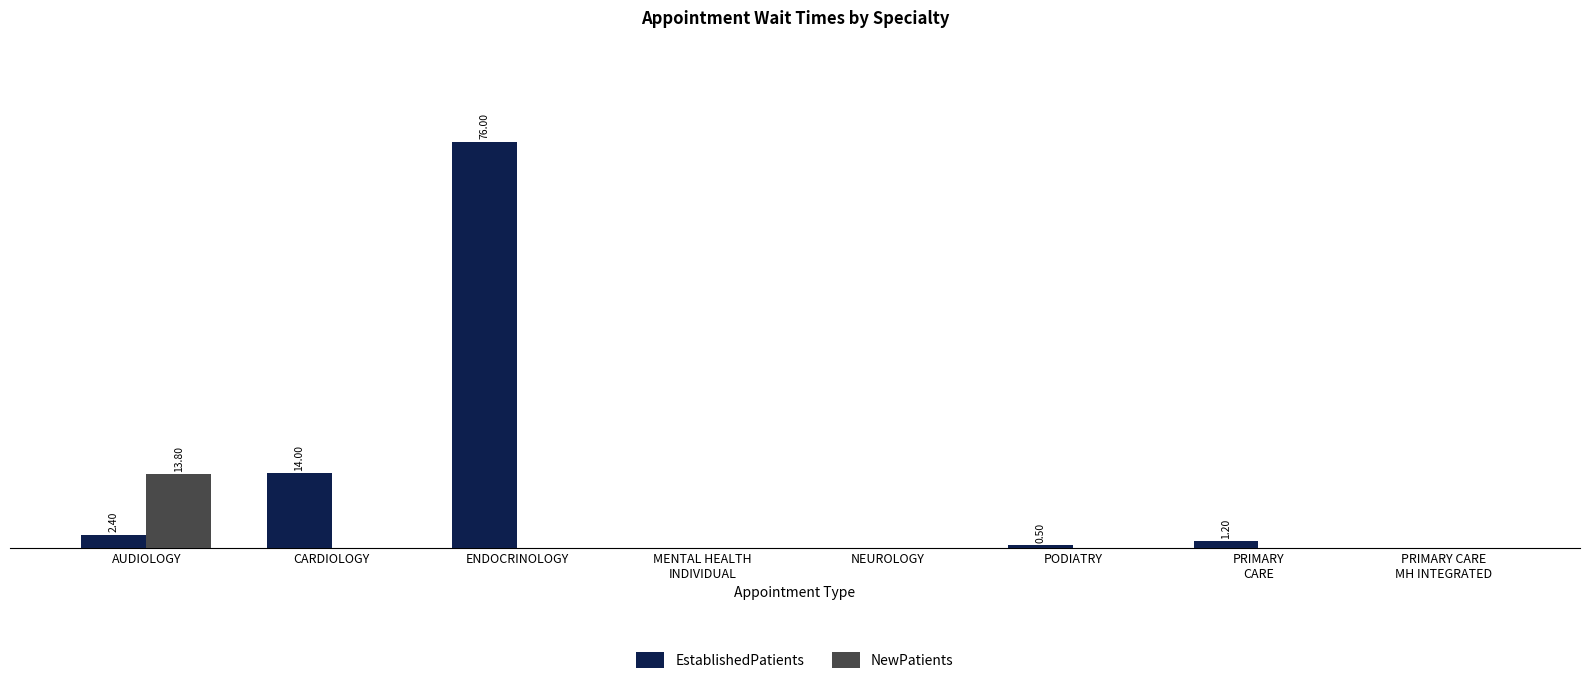

List the labels in order of NewPatients value, smallest first.

CARDIOLOGY, ENDOCRINOLOGY, MENTAL HEALTH
INDIVIDUAL, NEUROLOGY, PODIATRY, PRIMARY
CARE, PRIMARY CARE
MH INTEGRATED, AUDIOLOGY